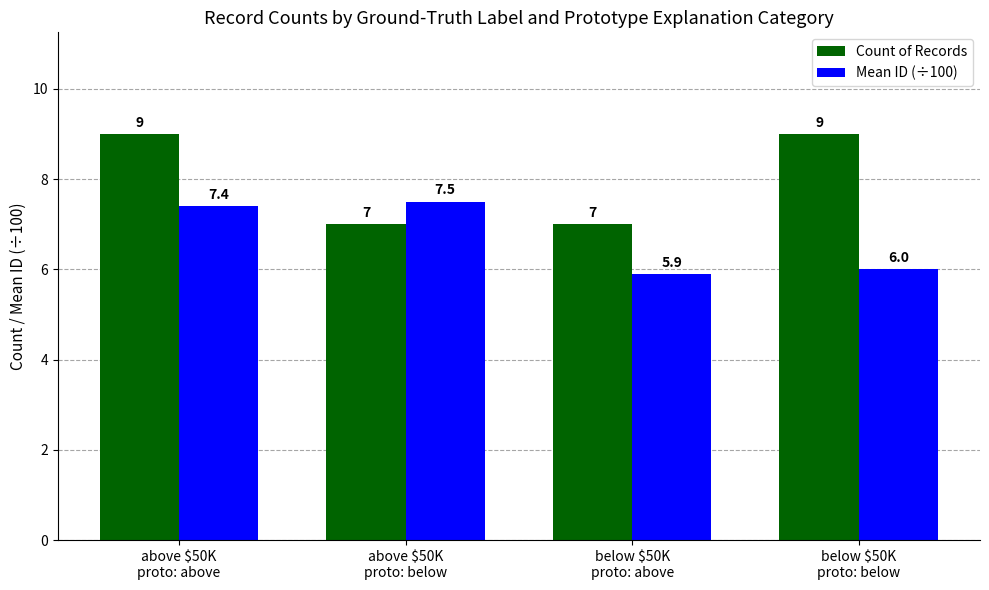

What is the label of the 2nd bar from the left?

above $50K
proto: below